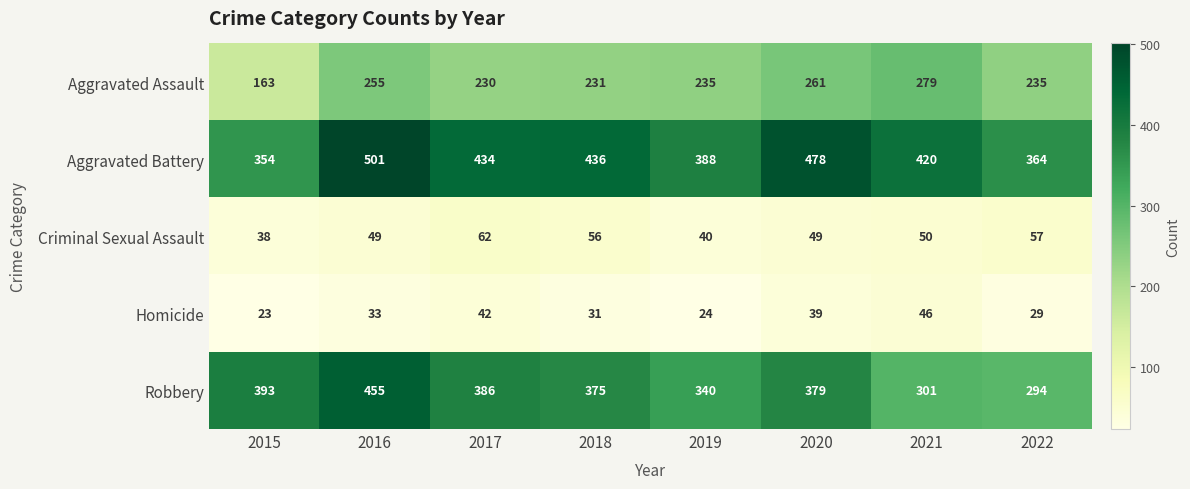

Which series has the largest total across all categories?

Aggravated Battery